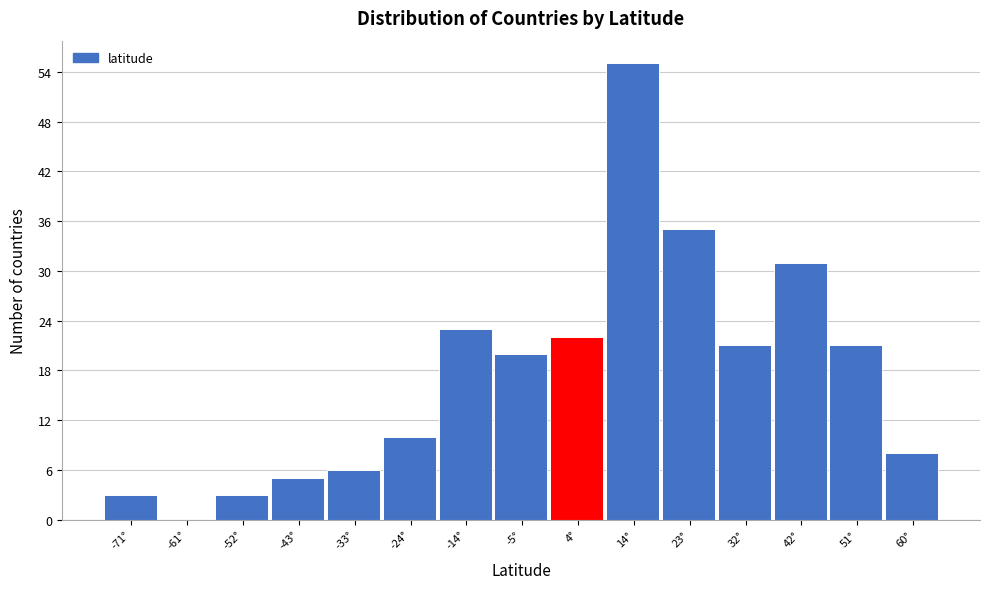

Reading left to right, transcribe this chart: for each bar, give the range it covers on the x-axis and its height. Neither the bar edges nor the heights are printed on the chart, so give them approximately, as read against the axes.

-75 to -66: 3
-66 to -57: 0
-57 to -47: 3
-47 to -38: 5
-38 to -29: 6
-29 to -19: 10
-19 to -10: 23
-10 to 0: 20
0 to 9: 22
9 to 18: 55
18 to 28: 35
28 to 37: 21
37 to 46: 31
46 to 56: 21
56 to 65: 8